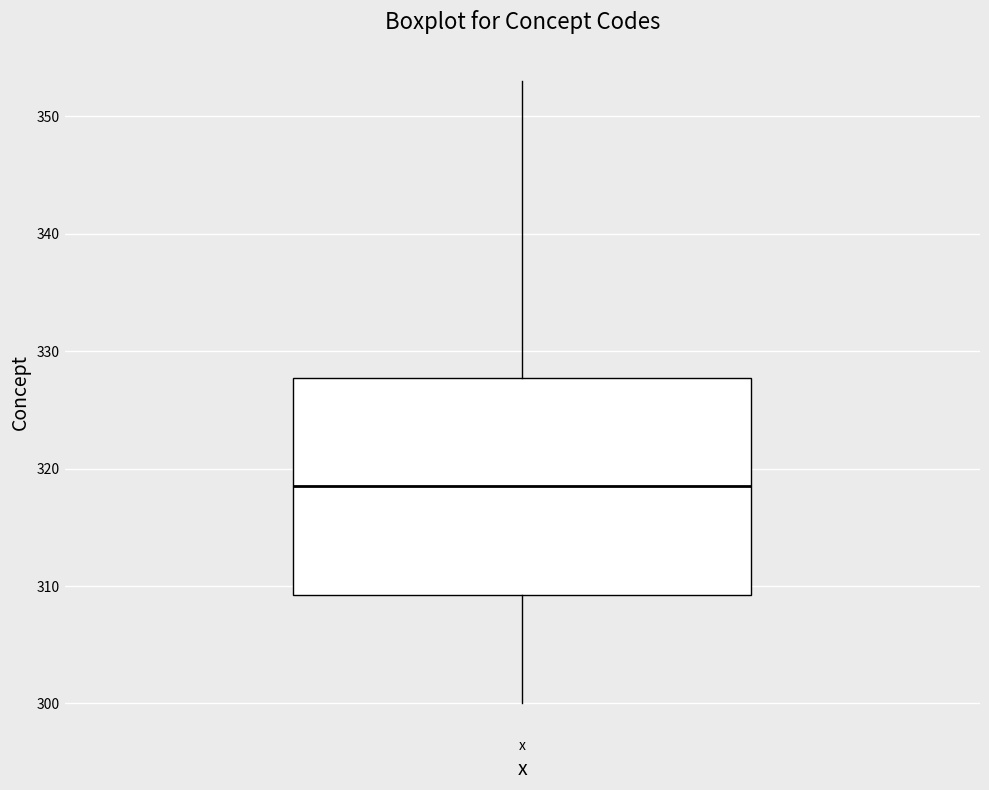

Read this box plot against the y-axis: the position of the median line, the range covered by the box, and the ends of both whiskers. The values are not printed on the chart, so give them approximately, as read against the axis.

median 319, box 309 to 328, whiskers 300 to 353